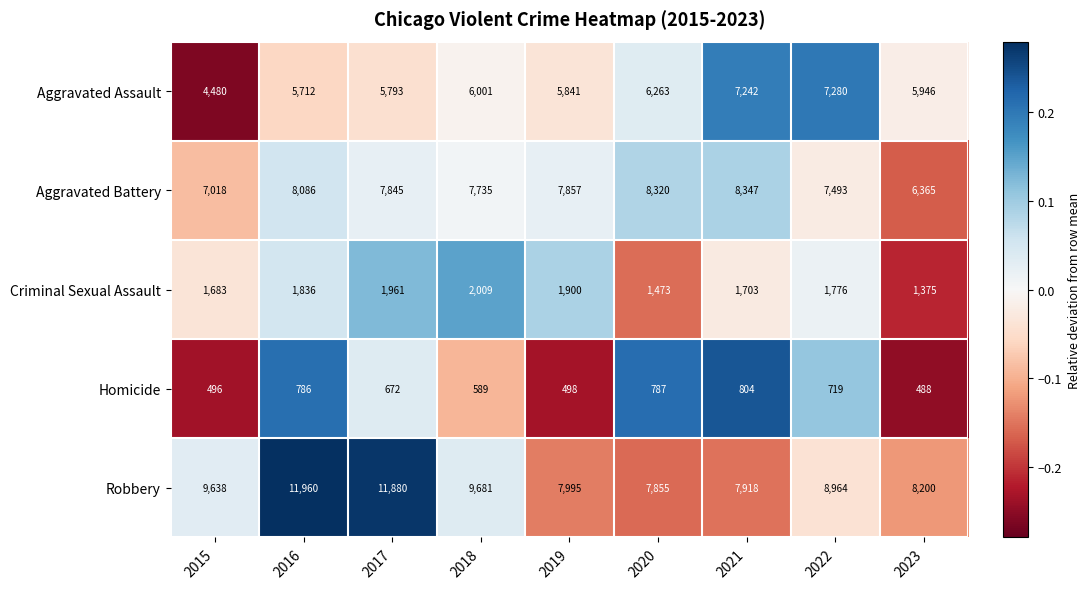

How many series are shown in this chart?

5